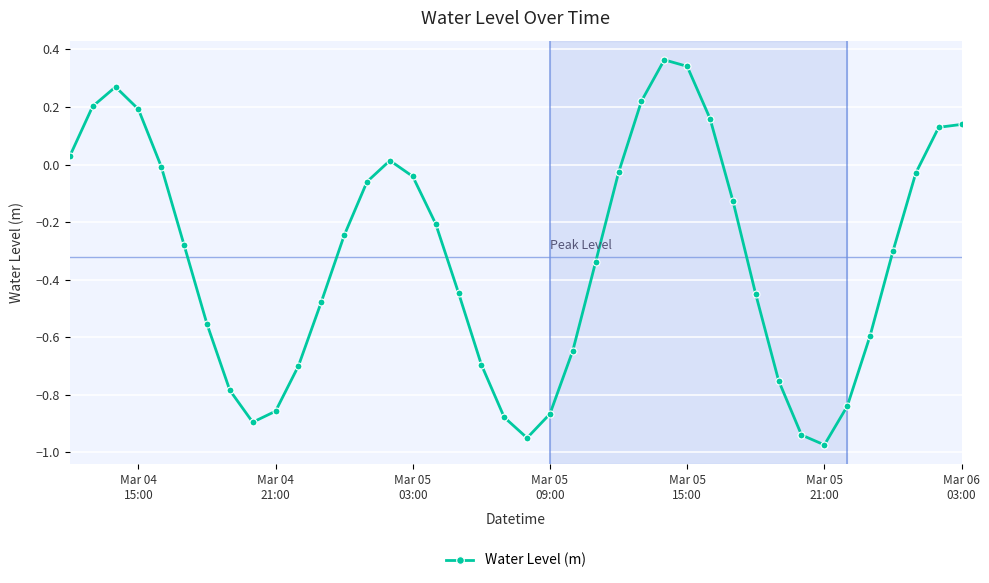

How many positive values are there?

11